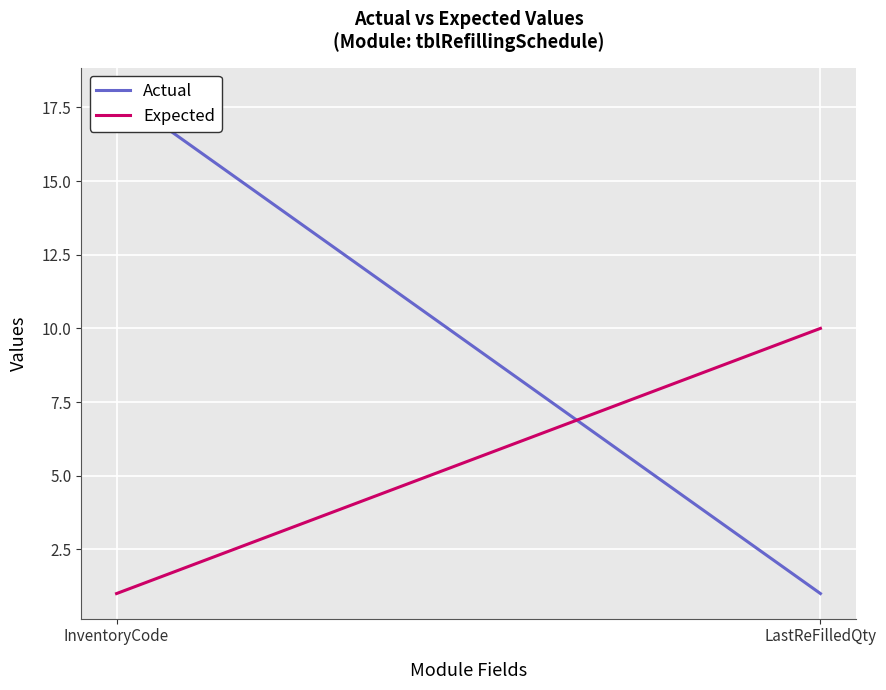

What is the sum of the Actual values at InventoryCode and LastReFilledQty?

19